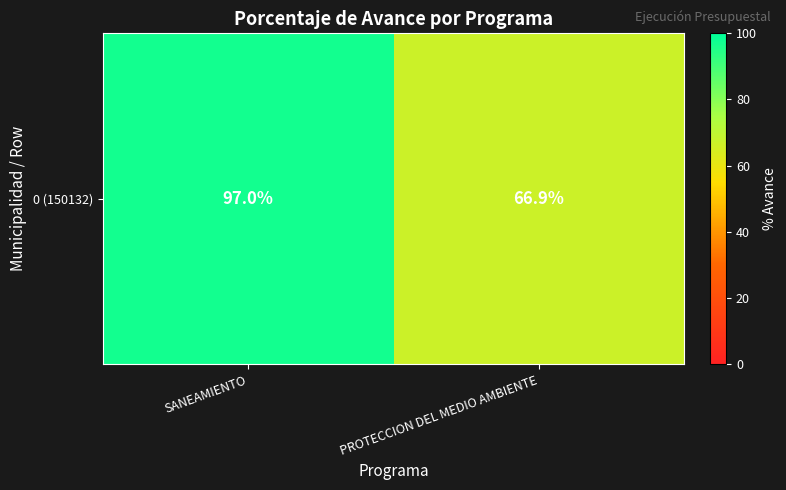

What is the average value?

82.0